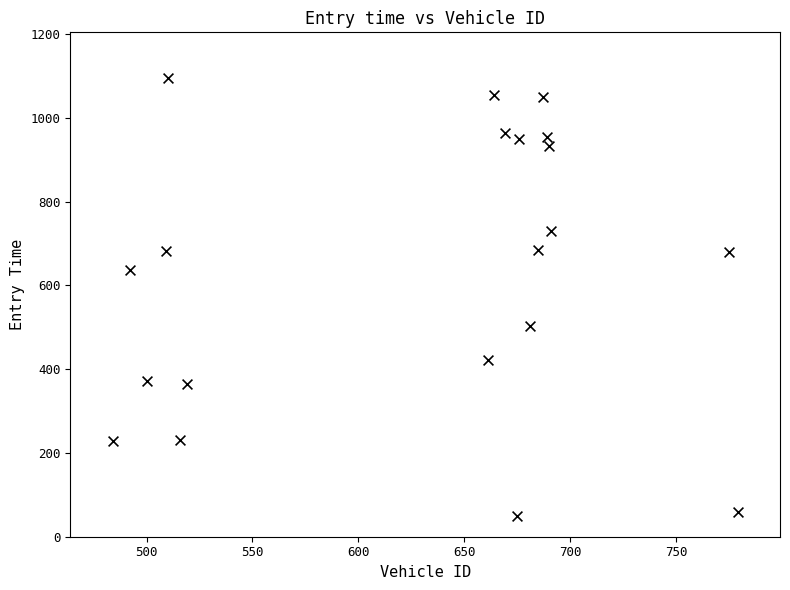

What is the range of X values (max minus min)?

295.0